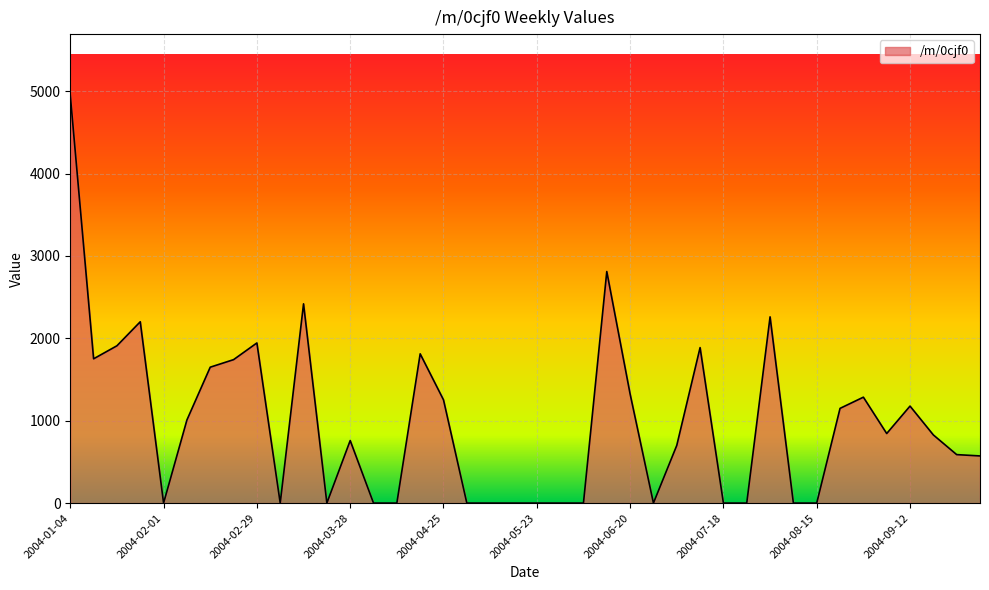

What is the difference between the maximum and minimum values?

4950.9